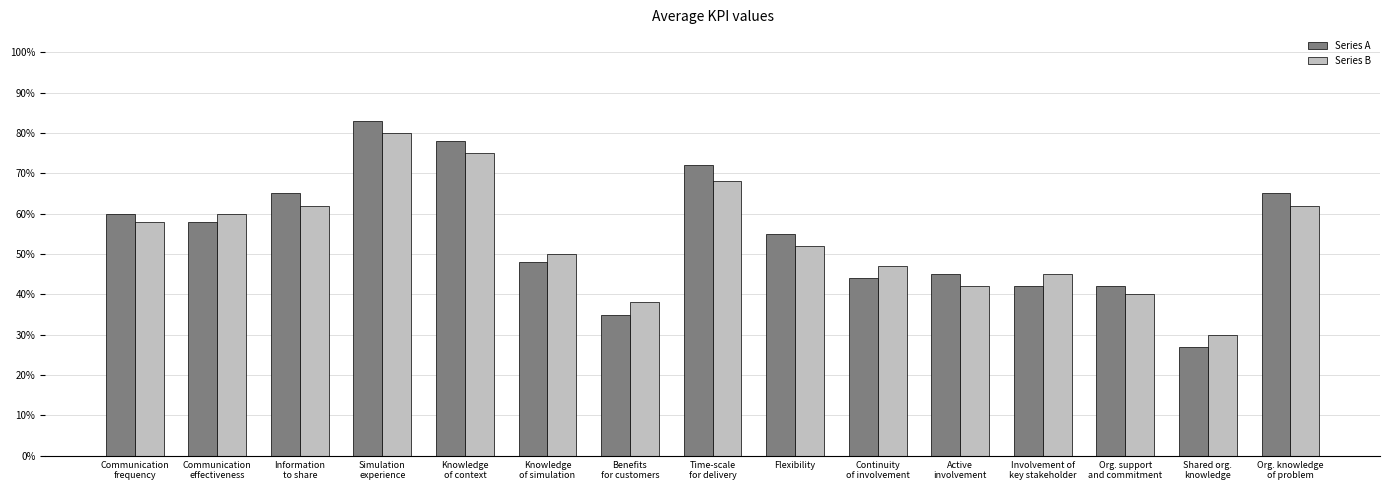

True or false: Series B has a value of 0.2 at Simulation
experience.

False